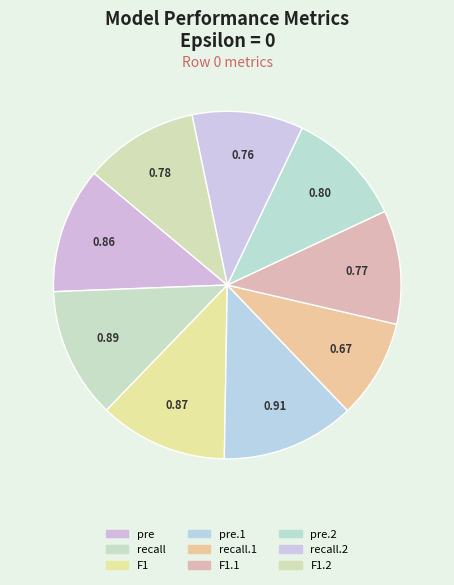

How many slices are in this pie chart?

9